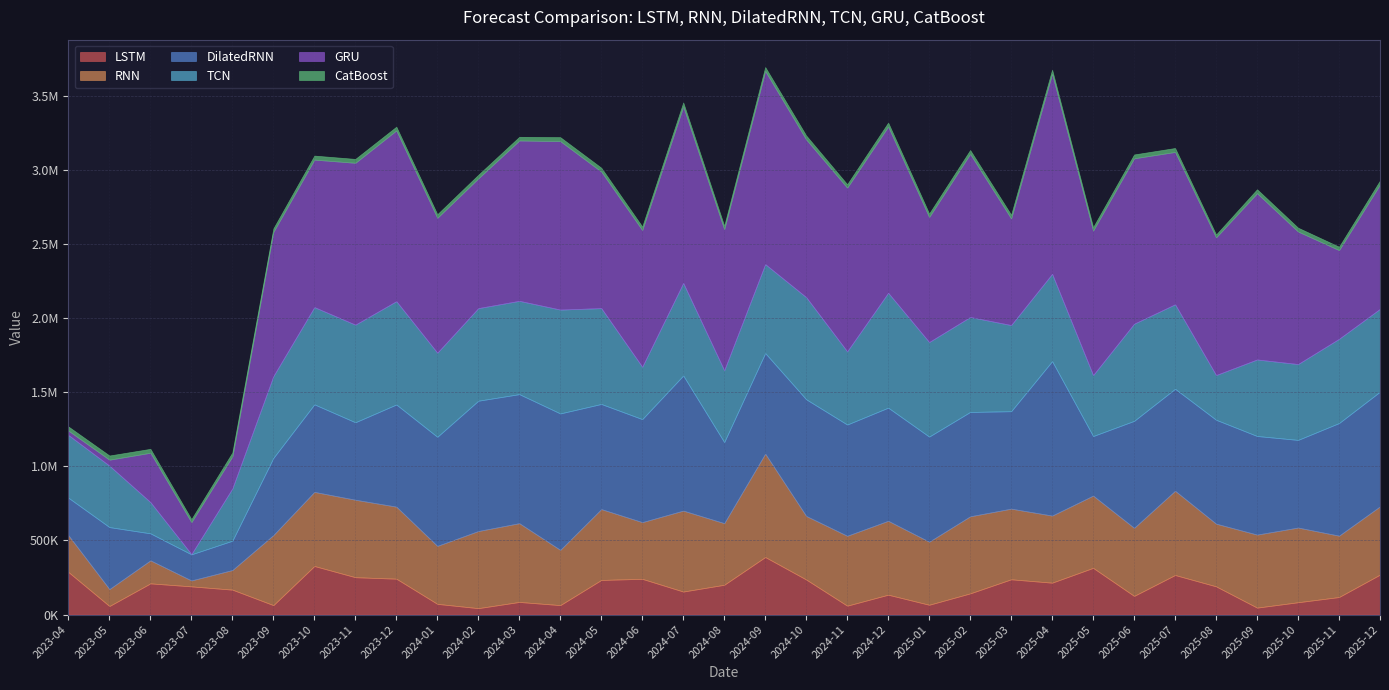

Which series has the widest spread of values?

GRU